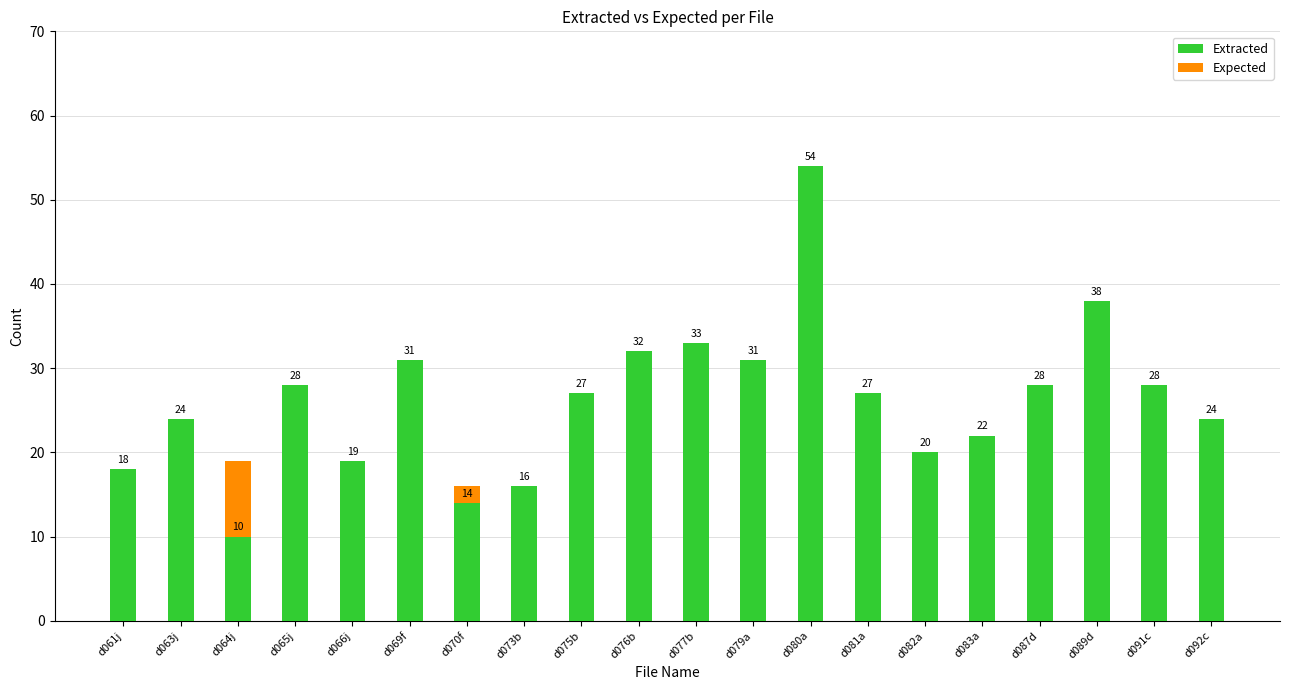

What is the average value of the Expected series?

15